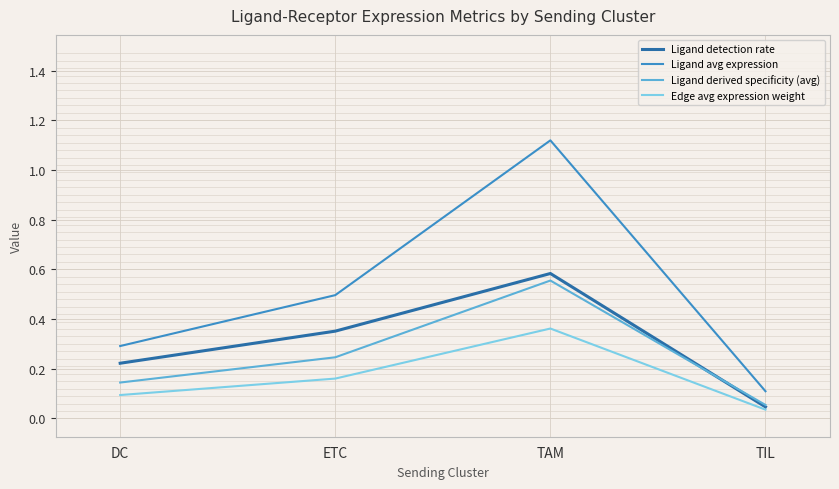

Rank the series by their maximum value, from highest to lowest.

Ligand avg expression, Ligand detection rate, Ligand derived specificity (avg), Edge avg expression weight